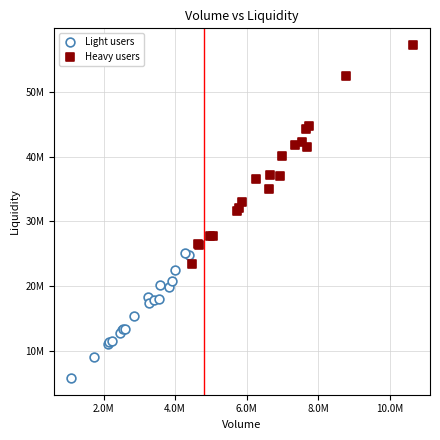

Which series has the widest spread of Y values?

Heavy users